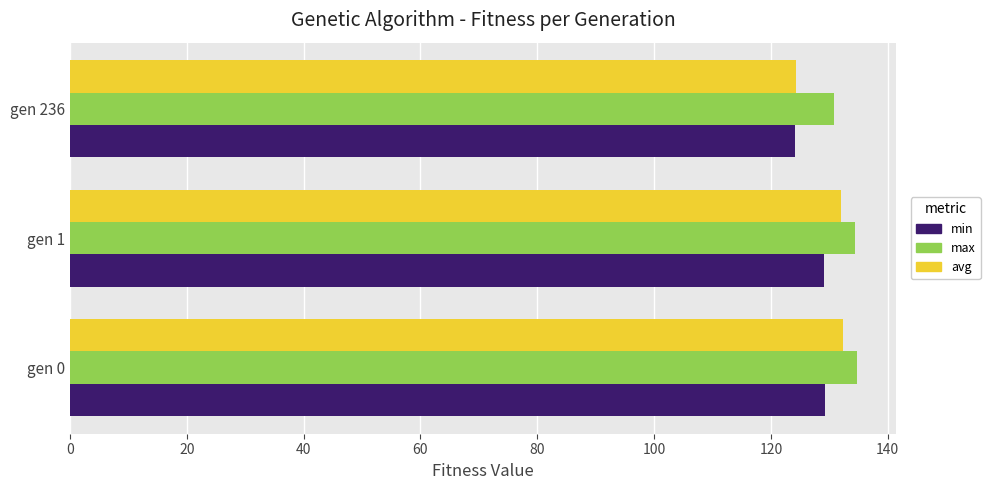

Count the number of data series in this chart.

3